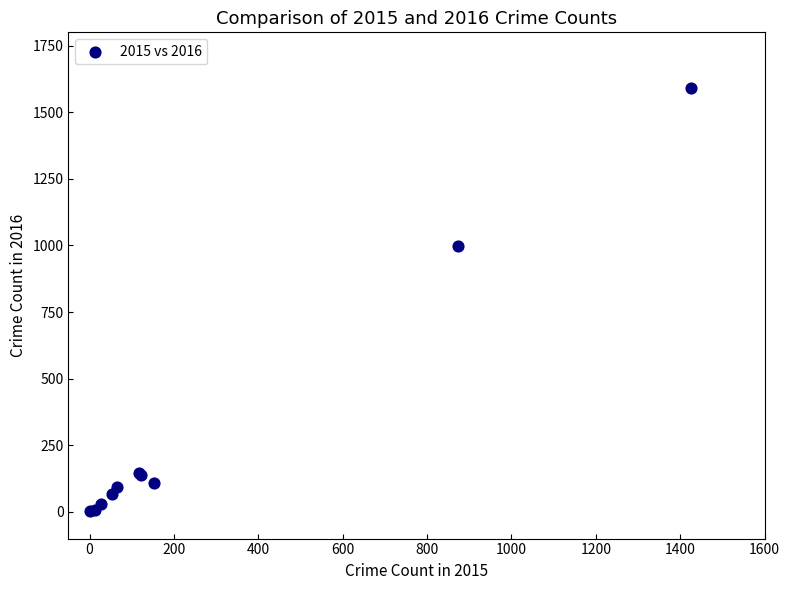

What Y value in the scatter plot is closest to 796?

999